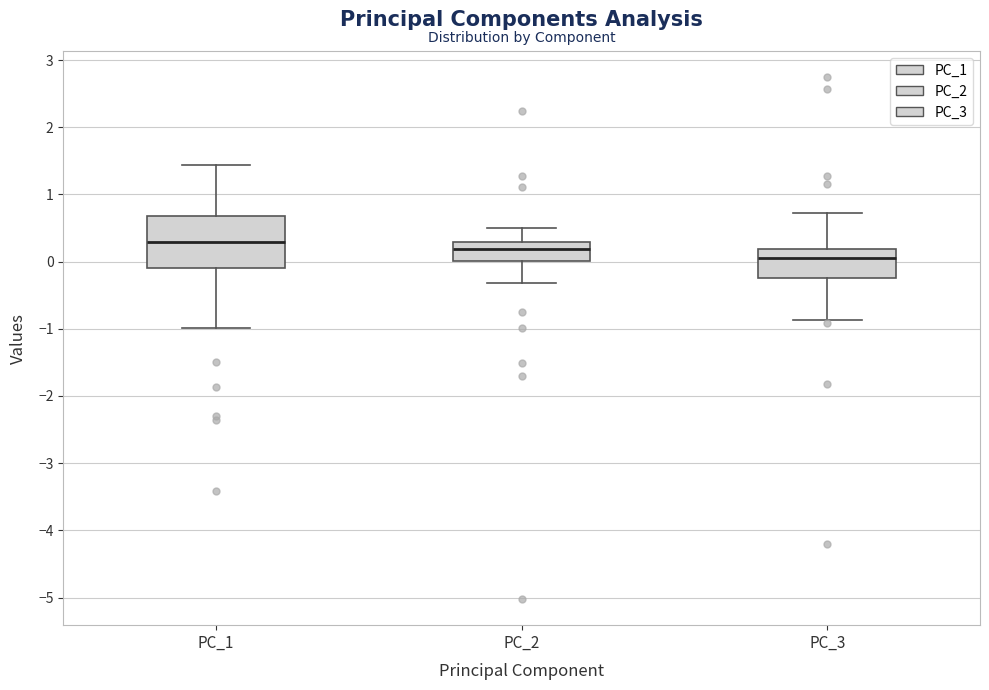

Comparing the boxes themselves (not the whiskers), which one is the tallest?

PC_1